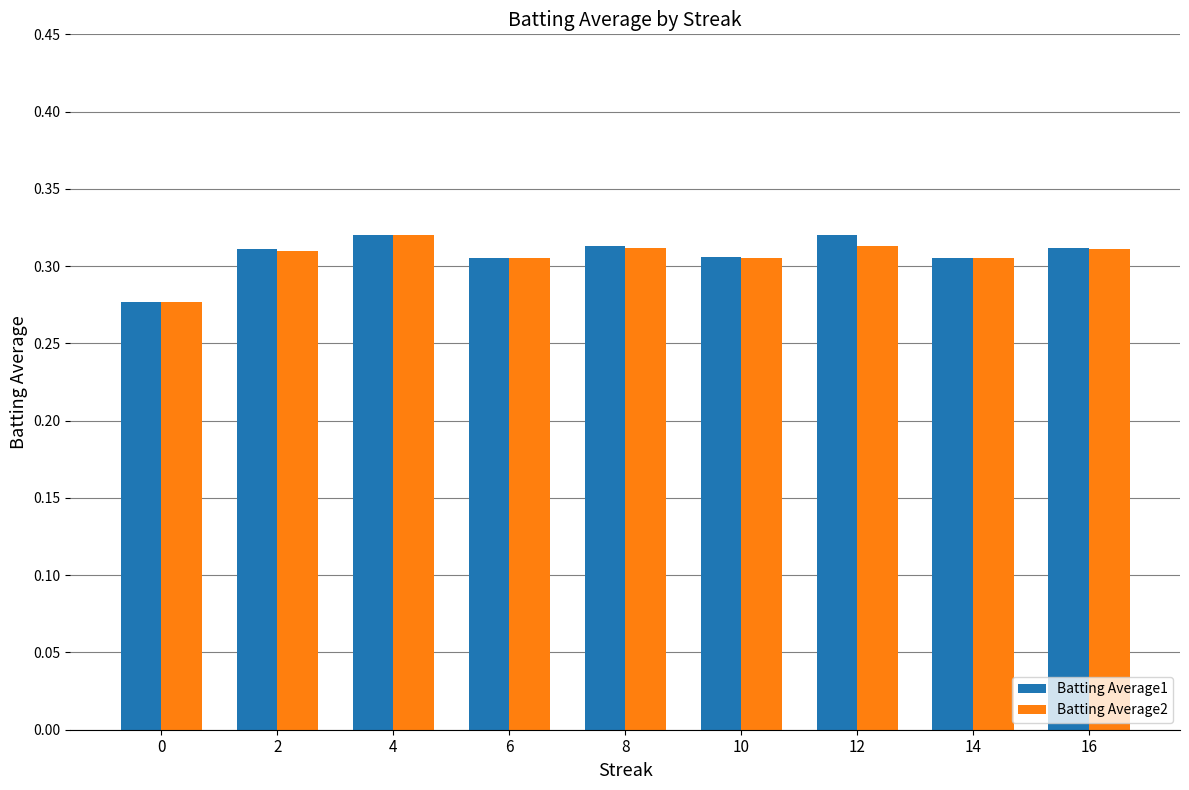

How many Batting Average2 values are between 0 and 1?

9